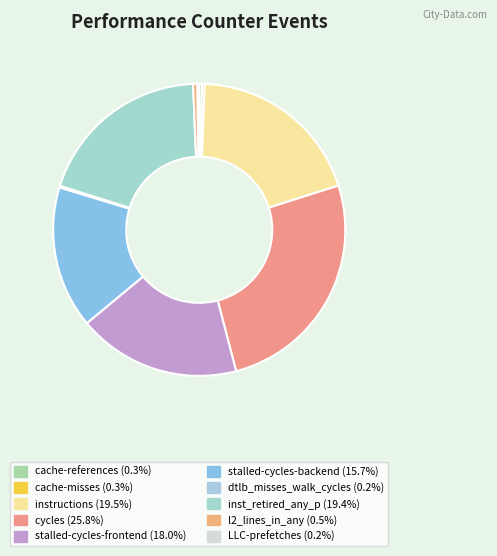

Is there a majority slice in this chart?

No